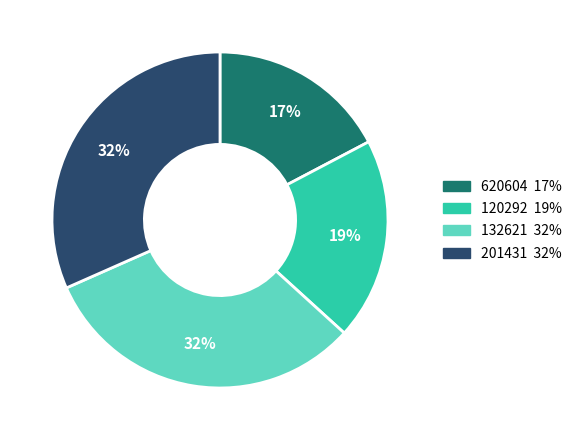

To the nearest percent, what is the average slice percentage?

25%